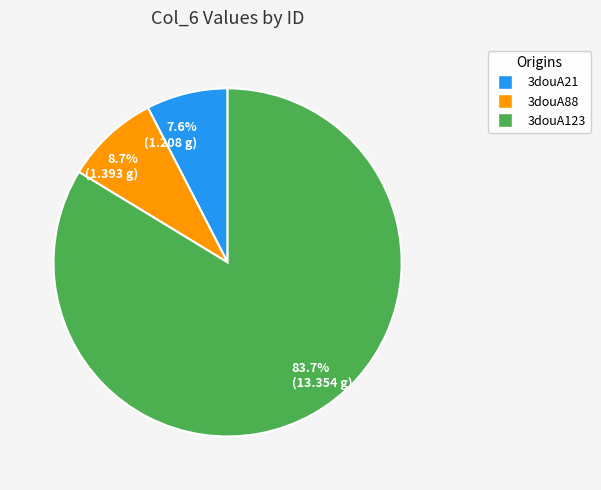

What percentage do 3douA88 and 3douA21 together represent?

16.3%